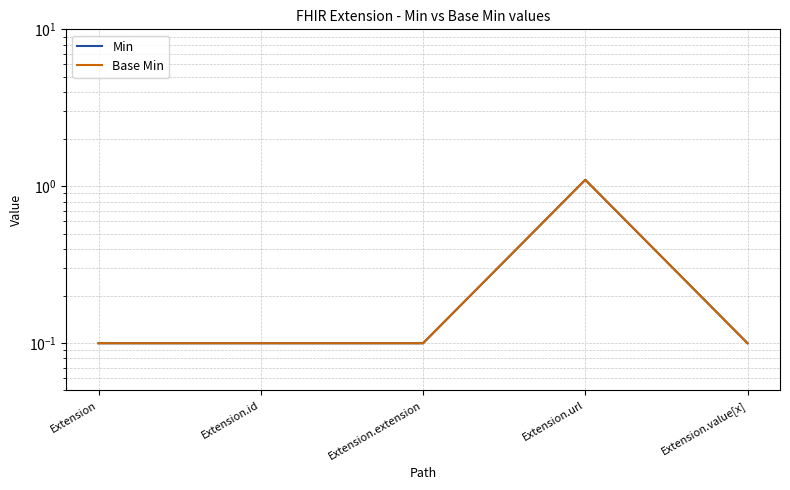

At which label does Min reach its peak?

Extension.url